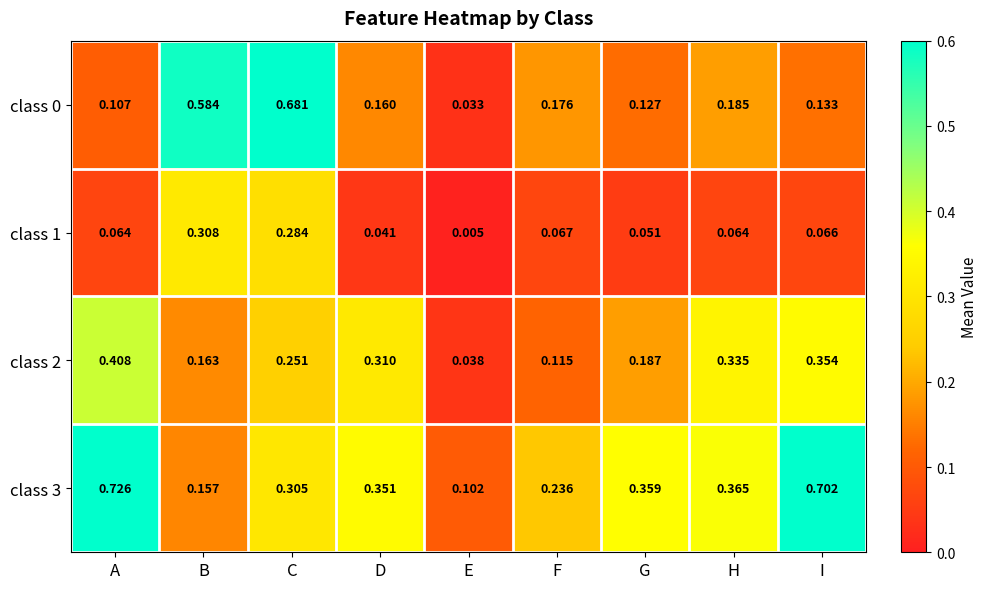

At which category is the sum across all series the highest?

C